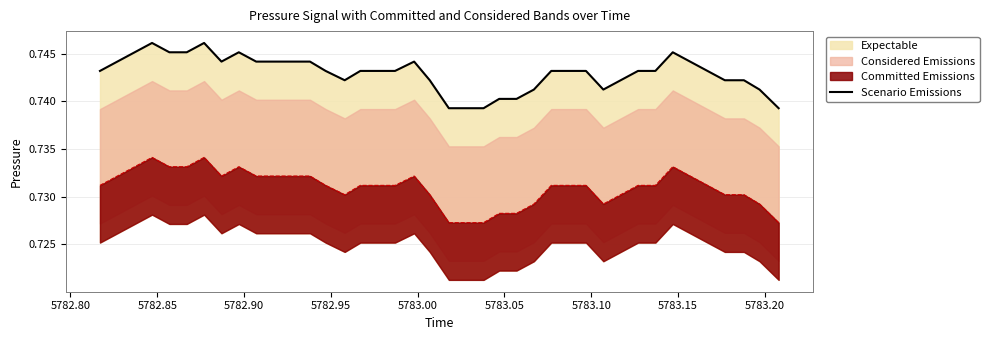

Read the value at 5783.20.

0.7